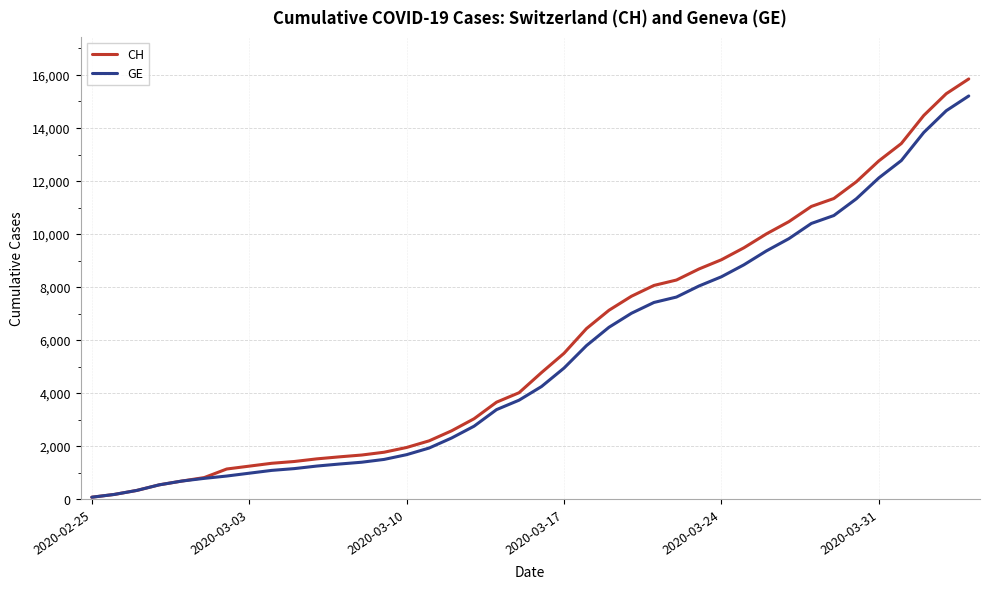

What is the highest value of the CH series?

15850